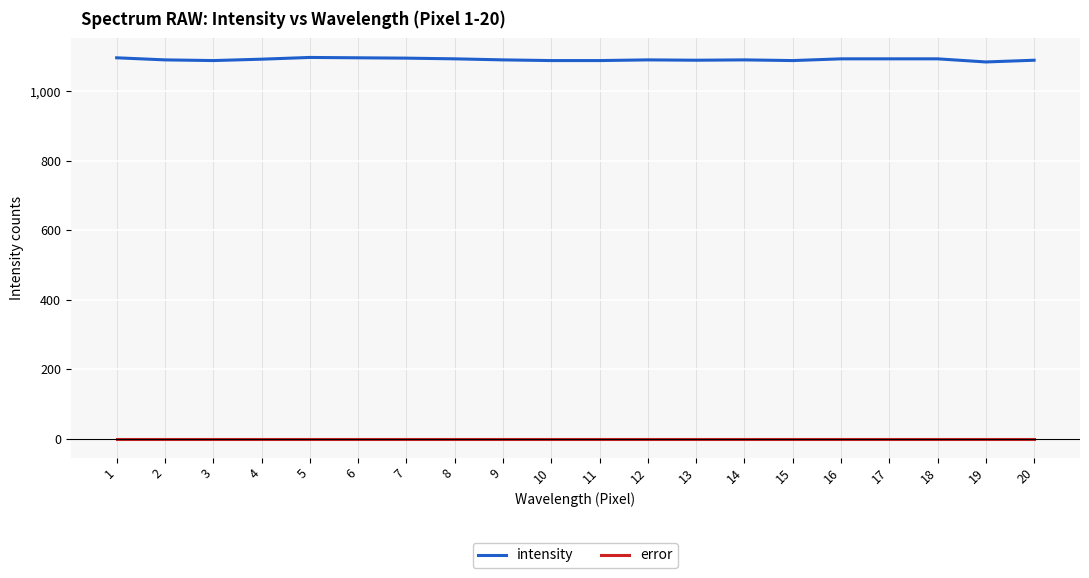

Is the value of intensity at 2 greater than the value of error at 19?

Yes